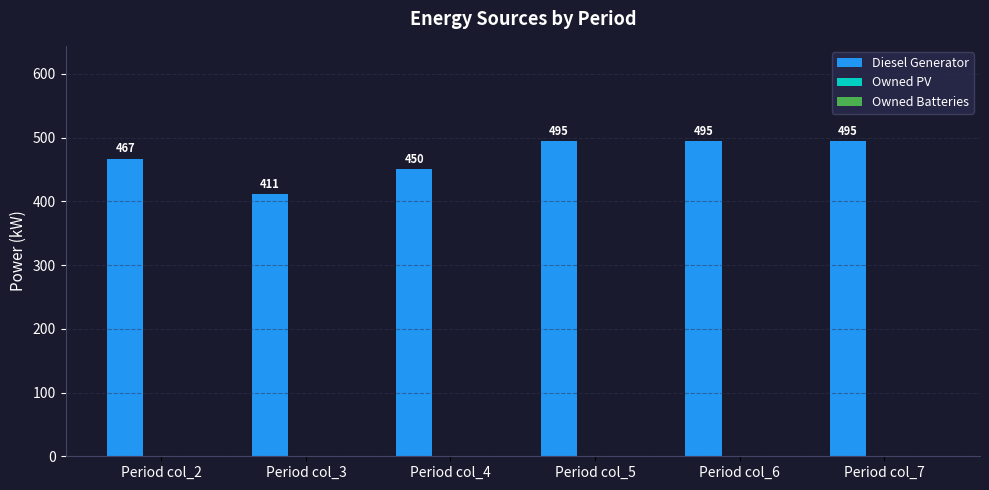

Approximately how many times larger is the value at Period col_6 compared to Period col_2?

1.1